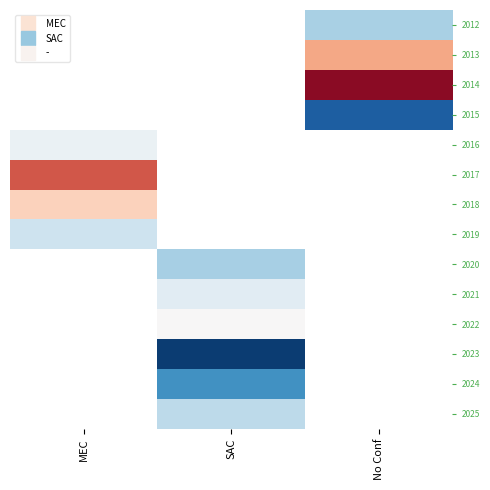

What is the difference between the highest and lowest values at No Conf?

0.4